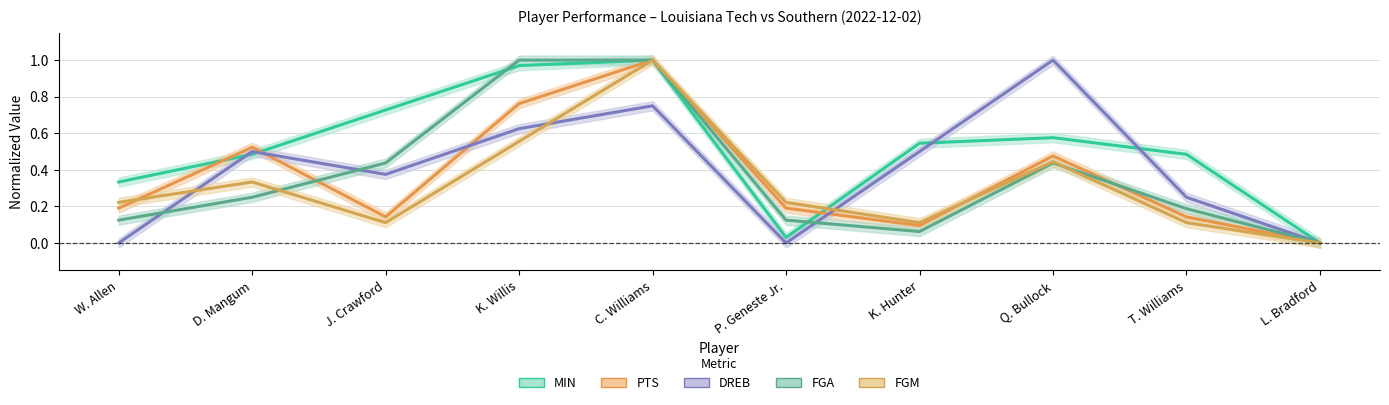

What is the average value of the FGM series?

0.3